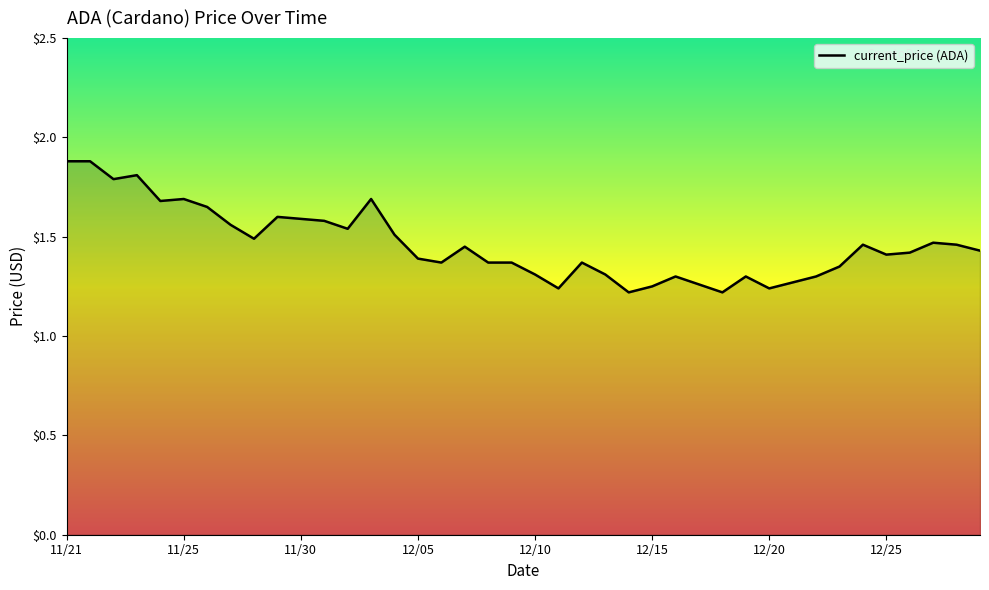

What is the greatest value displayed?

1.9